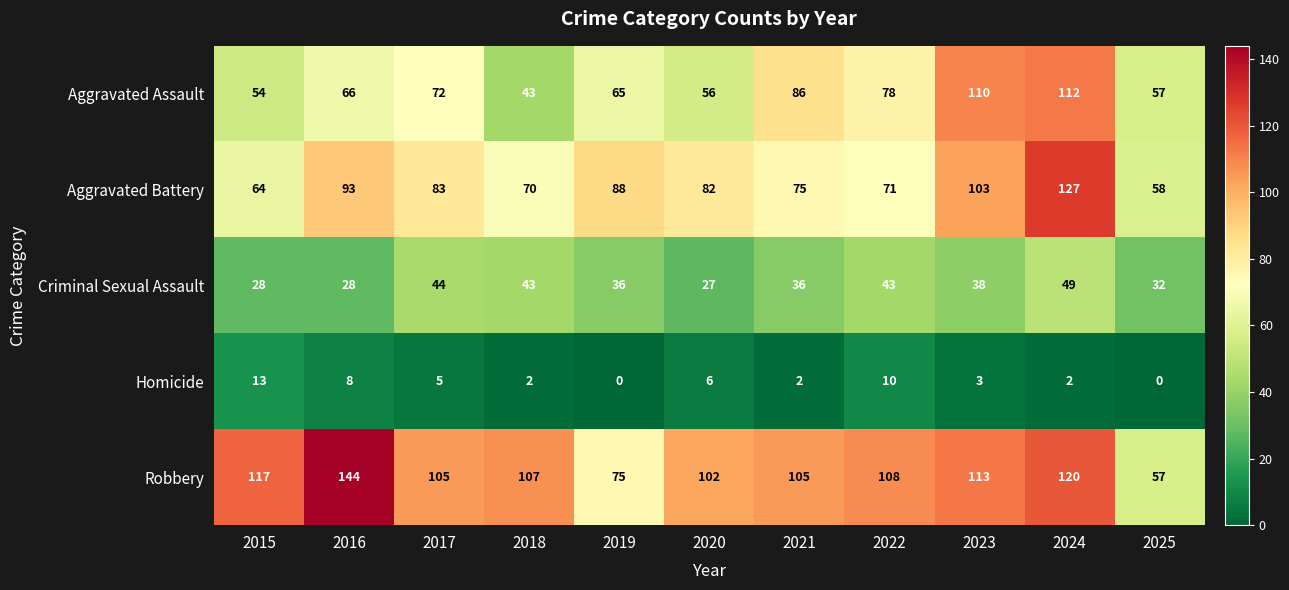

At which label does Criminal Sexual Assault reach its peak?

2024